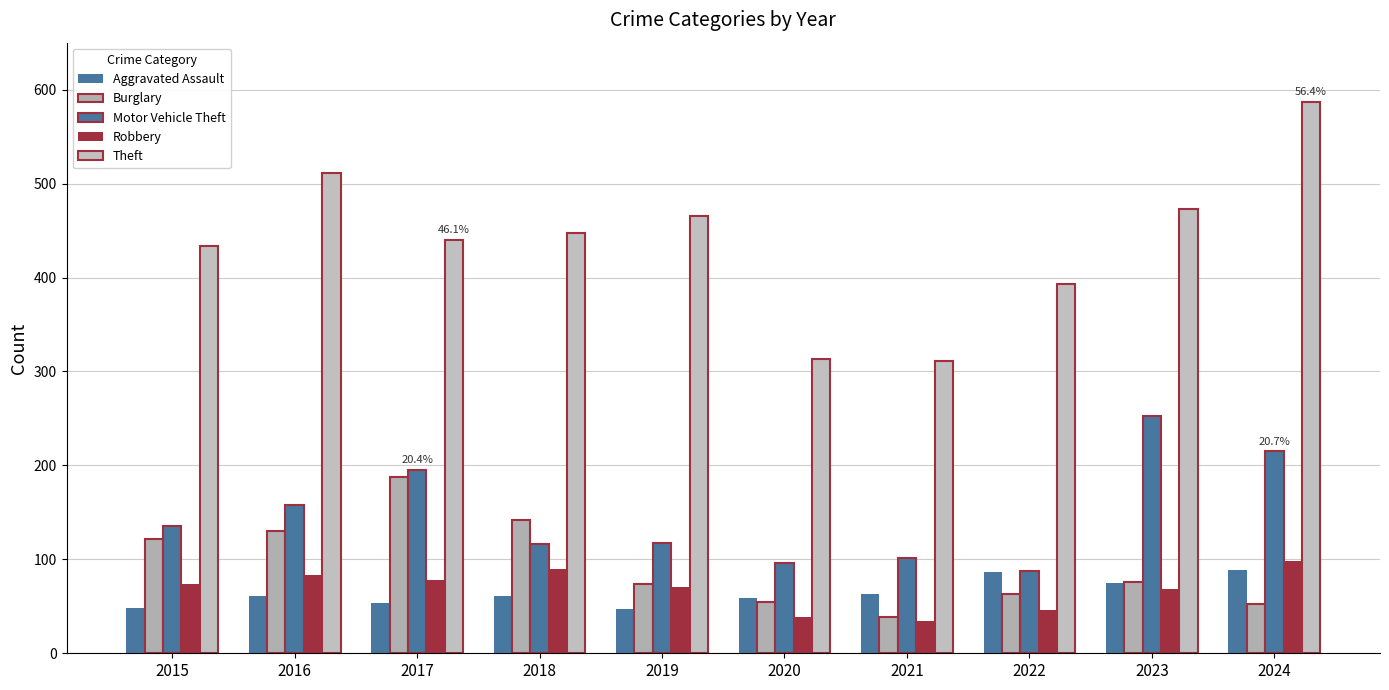

Reading left to right, extract all data points from this chart.

Aggravated Assault: 2015=48	2016=61	2017=53	2018=61	2019=47	2020=59	2021=63	2022=87	2023=75	2024=89
Burglary: 2015=122	2016=130	2017=188	2018=142	2019=74	2020=55	2021=39	2022=63	2023=76	2024=52
Motor Vehicle Theft: 2015=135	2016=158	2017=195	2018=116	2019=117	2020=96	2021=101	2022=88	2023=253	2024=215
Robbery: 2015=74	2016=83	2017=78	2018=90	2019=71	2020=39	2021=34	2022=46	2023=68	2024=98
Theft: 2015=434	2016=511	2017=440	2018=447	2019=465	2020=313	2021=311	2022=393	2023=473	2024=587